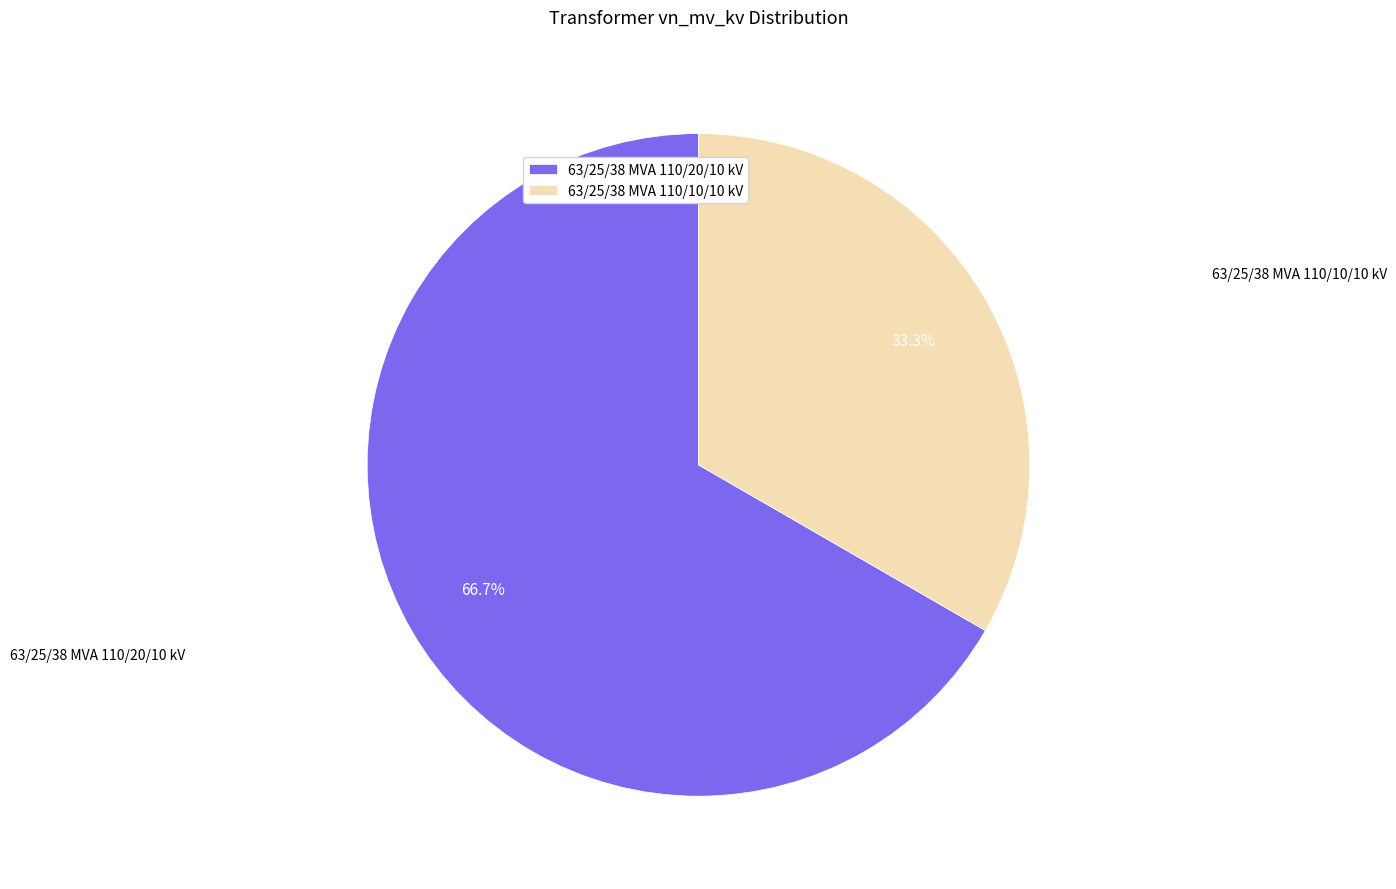

What is the smallest slice in the pie chart?

63/25/38 MVA 110/10/10 kV